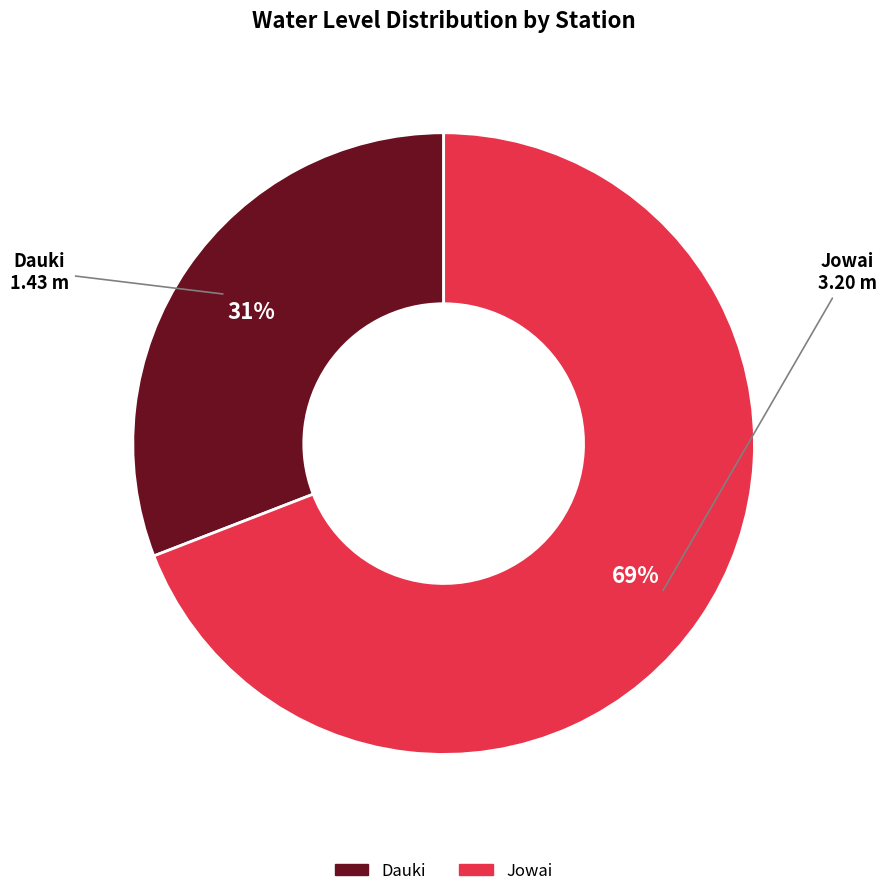

To the nearest percent, what is the difference between the largest and smallest slice percentages?

38%